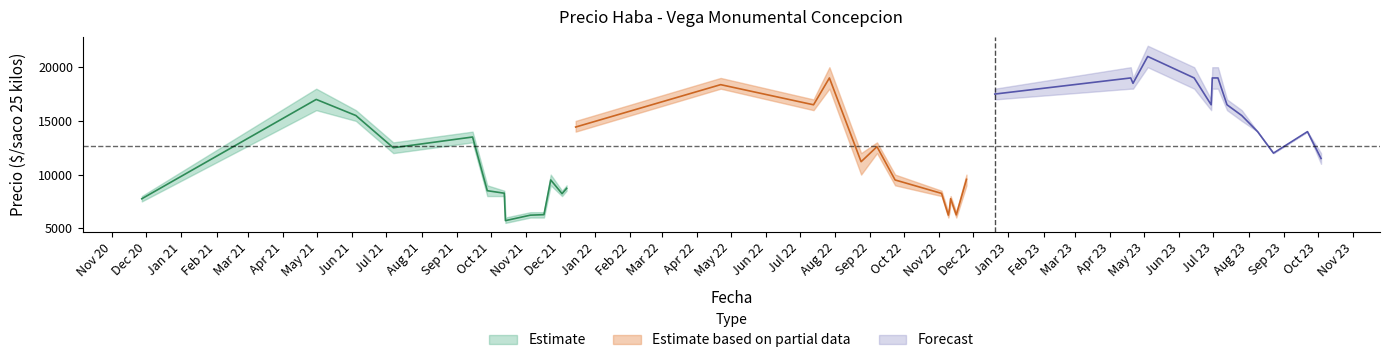

What is the difference between the highest and lowest values at 5?

1000